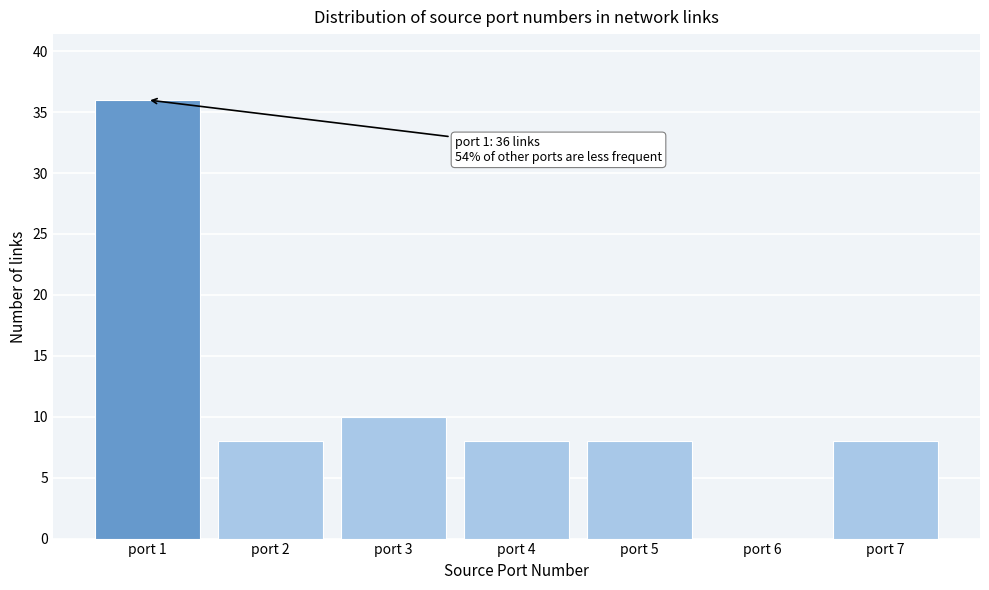

Reading left to right, list all the values displayed in this chart.

port 1=36	port 2=8	port 3=10	port 4=8	port 5=8	port 6=0	port 7=8